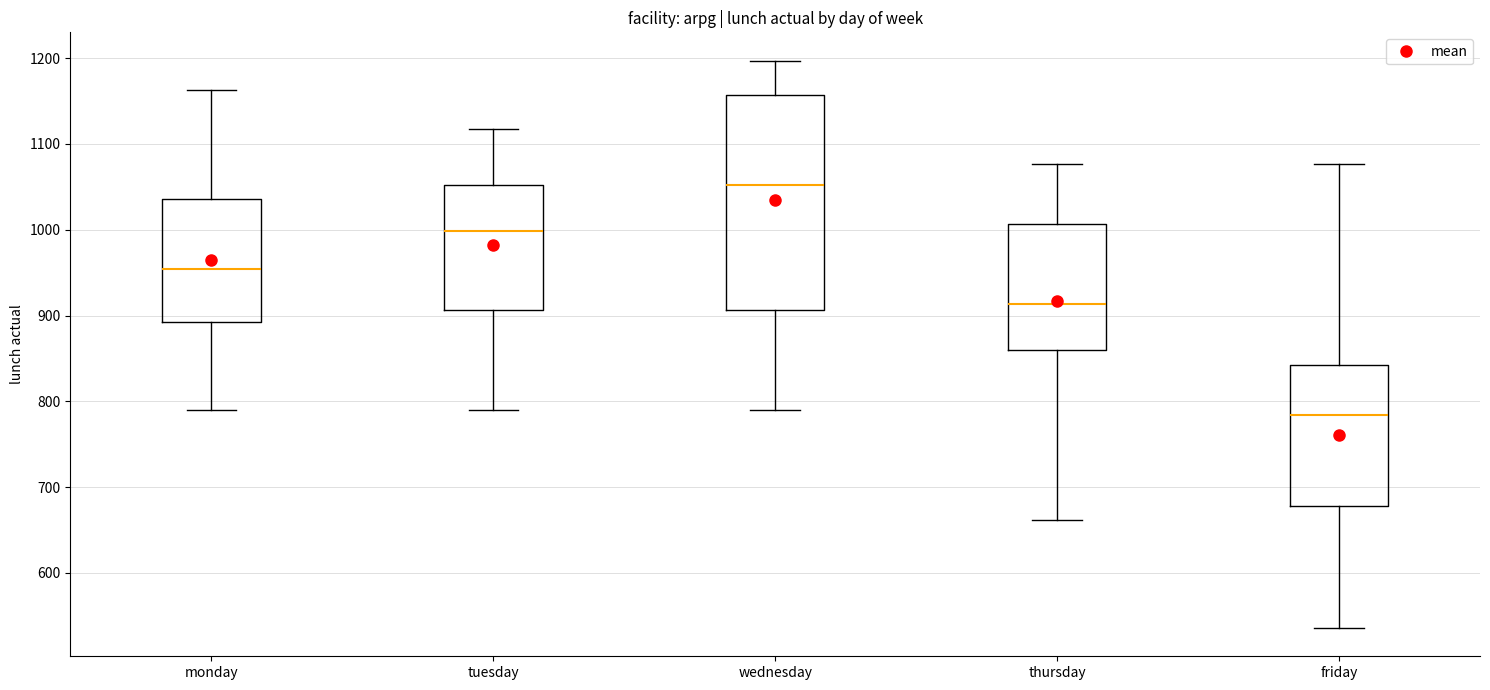

Which box is the tallest, from its lower edge to its upper edge?

wednesday